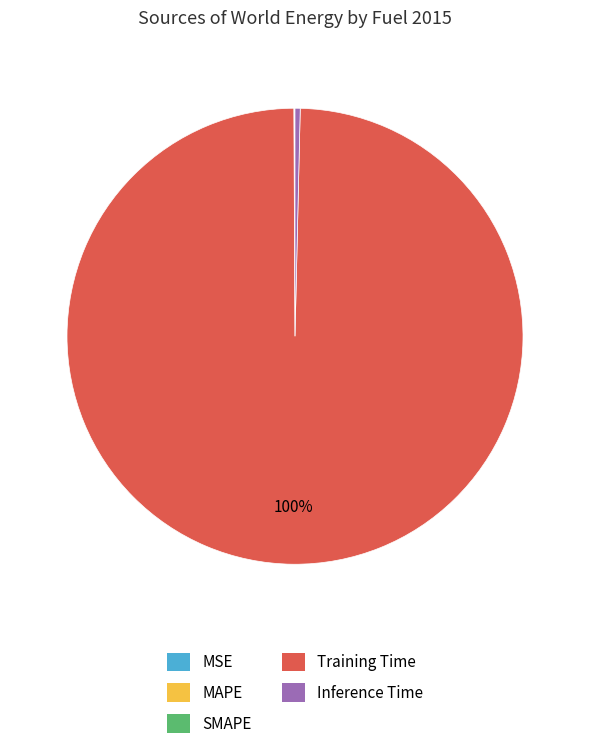

Which slice is the largest?

Training Time